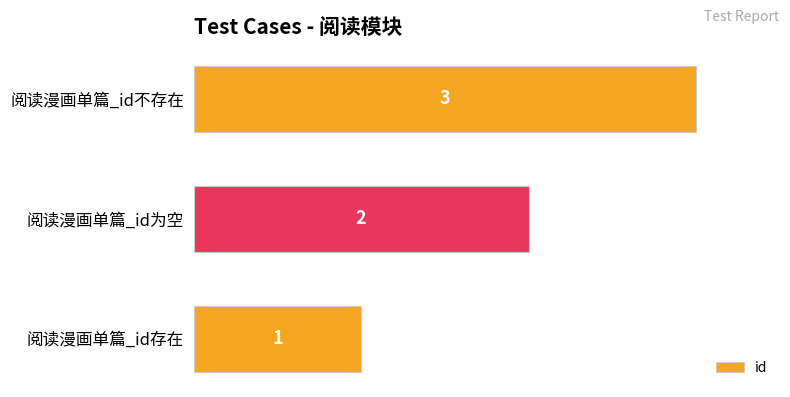

How many data points does each series have?

3